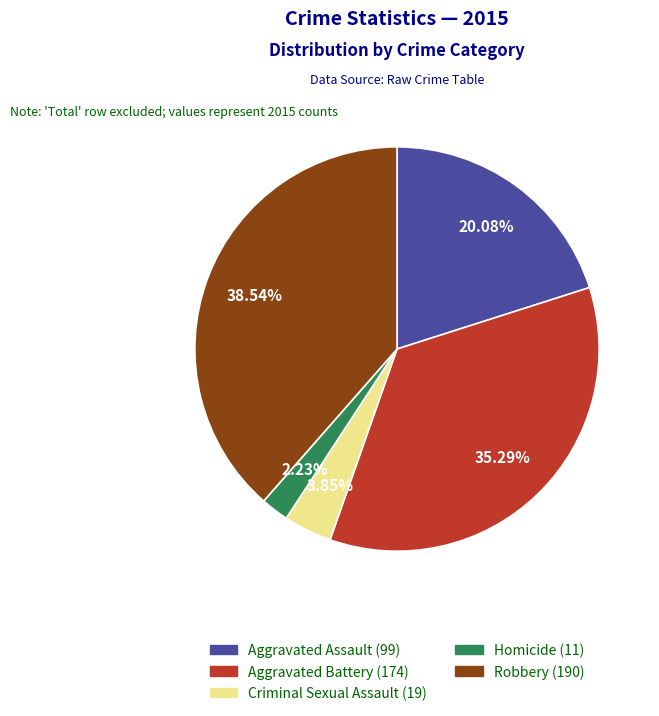

How many segments does this pie chart have?

5